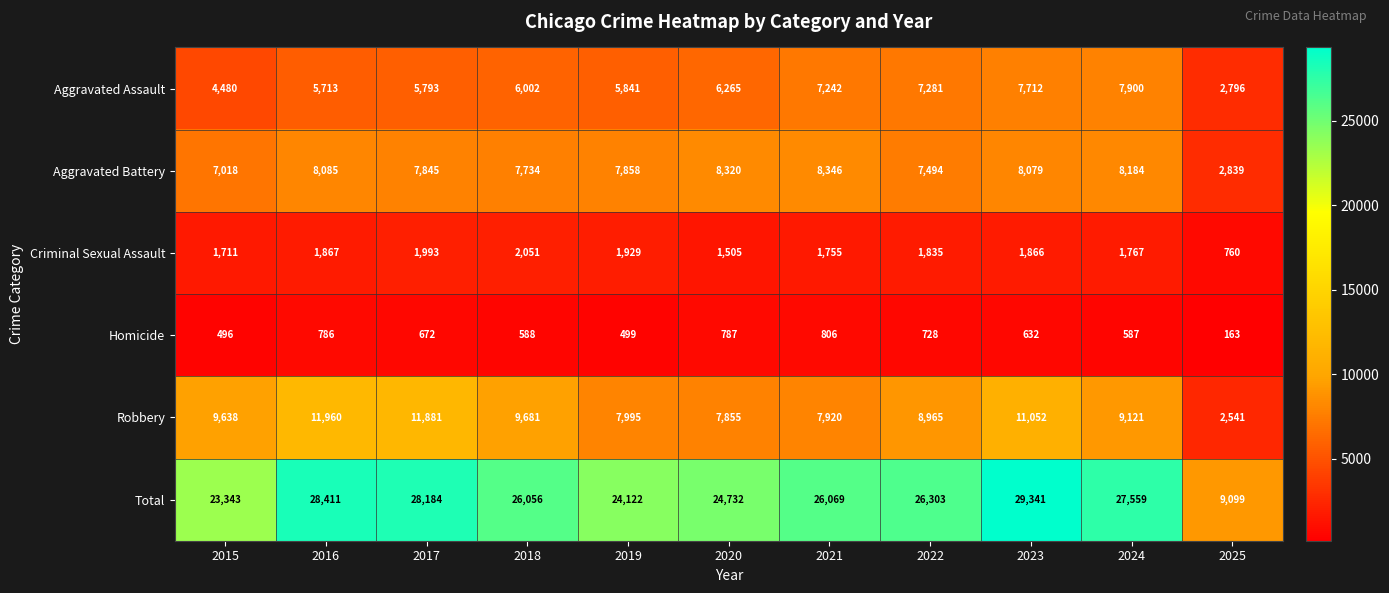

Which series has the largest range (max minus min)?

Total